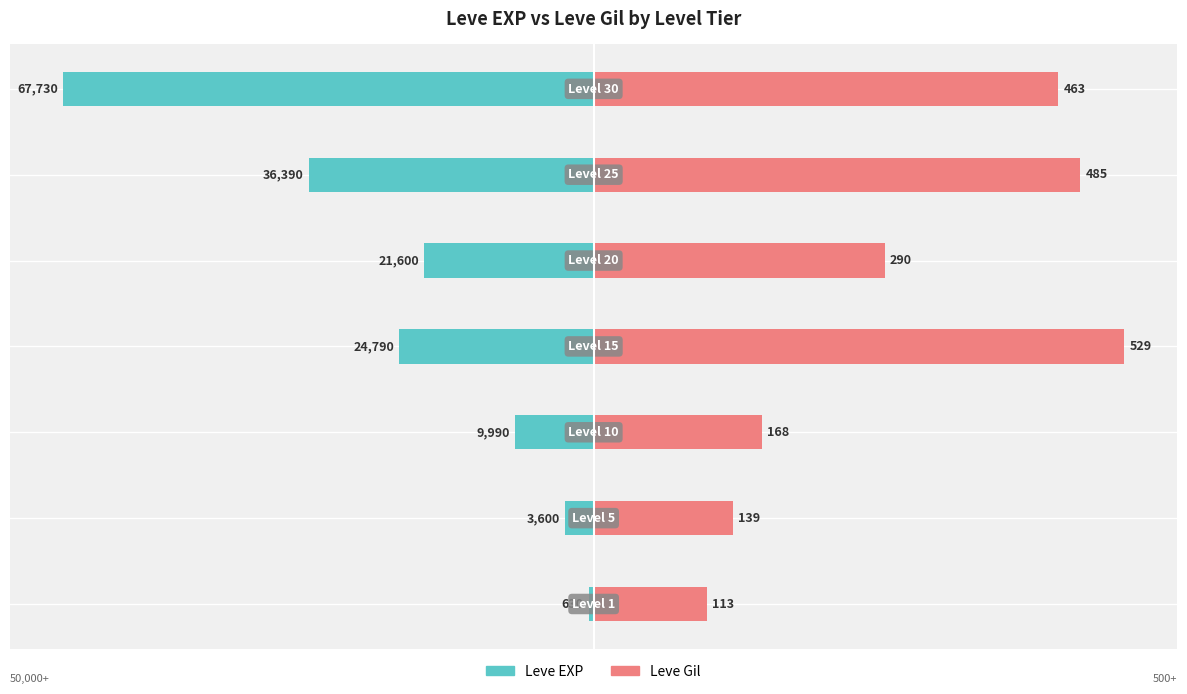

Reading left to right, transcribe all the data shown in this chart.

Leve EXP: -0.5	-2.7	-7.4	-18.3	-15.9	-26.9	-50.0
Leve Gil: 10.7	13.1	15.9	50.0	27.4	45.8	43.8